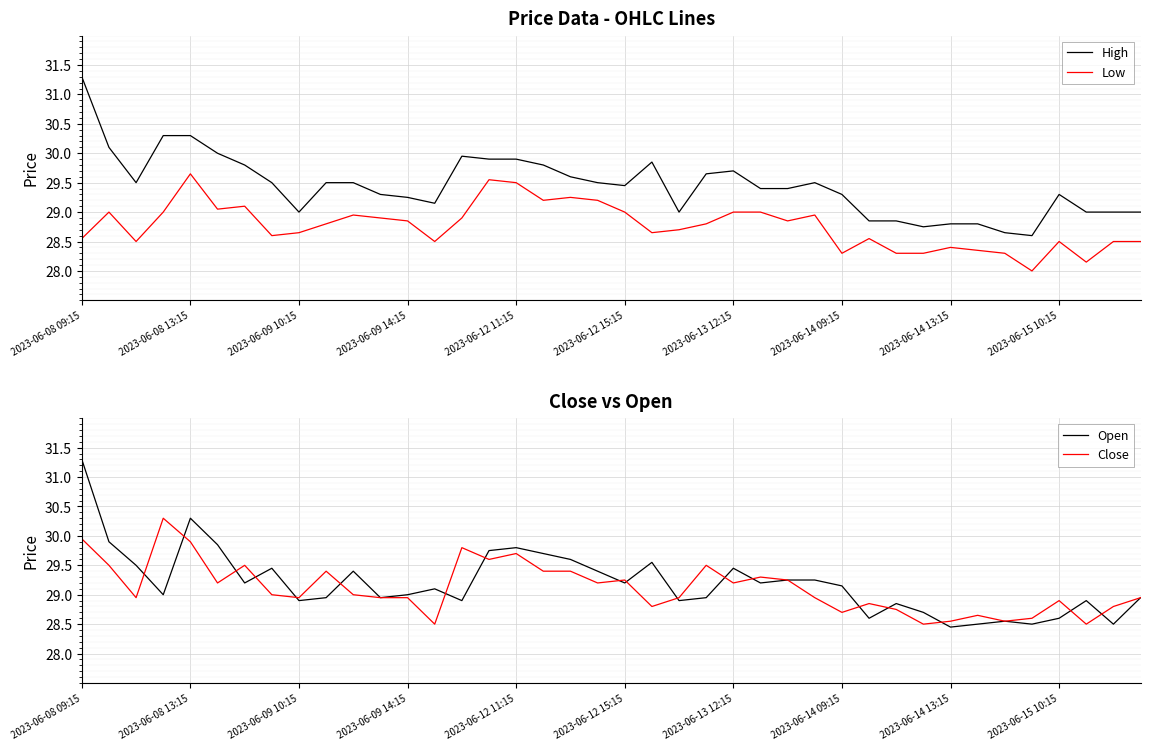

In Low, how many points are higher than both neighbors (excluding endpoints)?

10